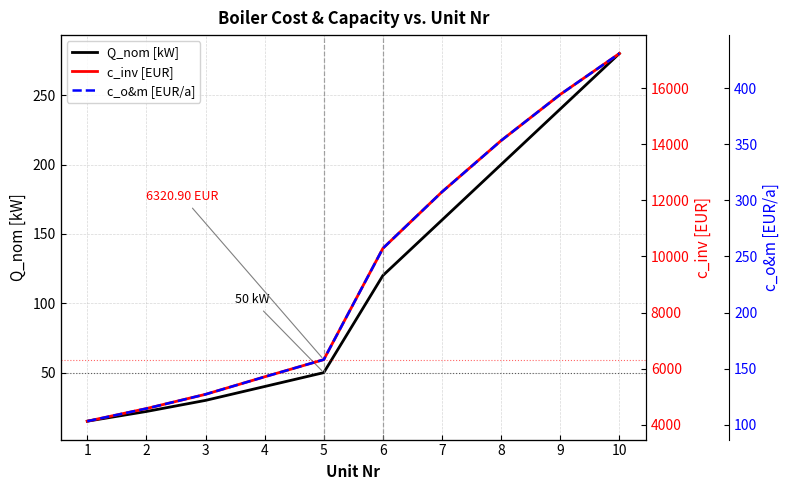

Reading left to right, what are all the values shown in this chart?

Q_nom [kW]: 1=15.0	2=22.0	3=30.0	4=40.0	5=50.0	6=120.0	7=160.0	8=200.0	9=240.0	10=280.0
c_inv [EUR]: 1=4126.5	2=4576.7	3=5084.3	4=5708.3	5=6320.9	6=10286.3	7=12298.7	8=14126.9	9=15770.7	10=17230.3
c_o&m [EUR/a]: 1=103.2	2=114.4	3=127.1	4=142.7	5=158.0	6=257.2	7=307.5	8=353.2	9=394.3	10=430.8